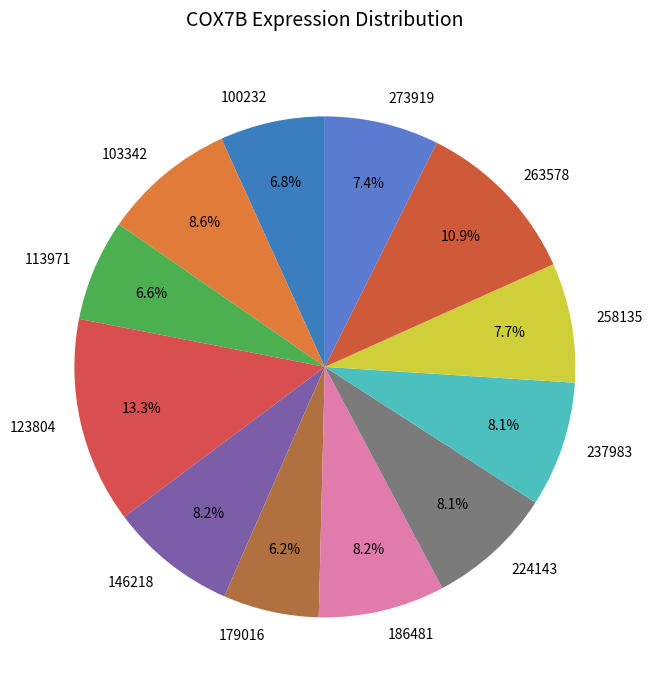

Is 263578 the majority of the pie?

No